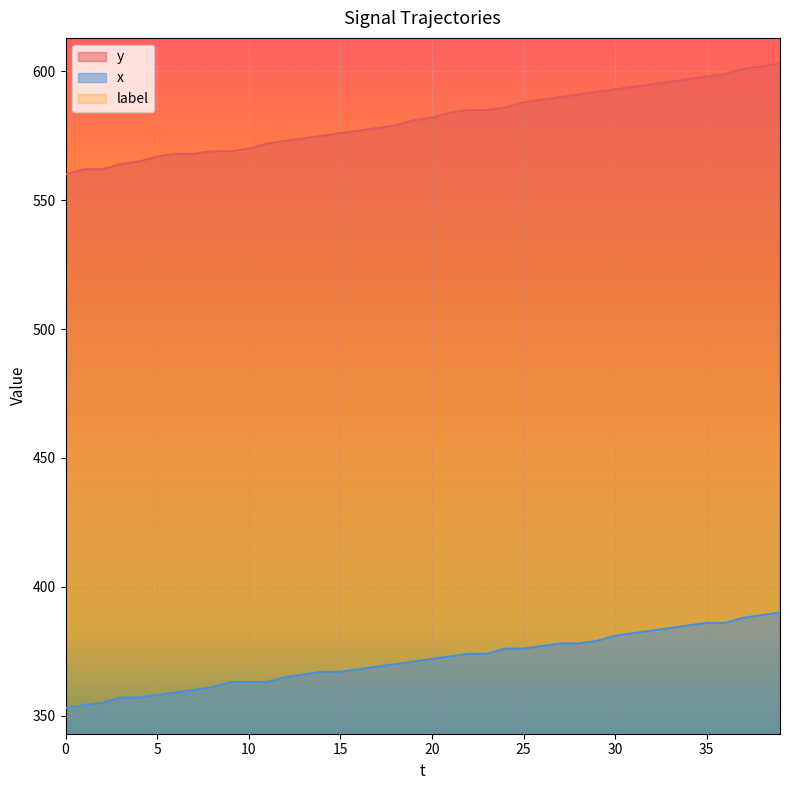

What is the difference between the maximum and minimum values in the x series?

37